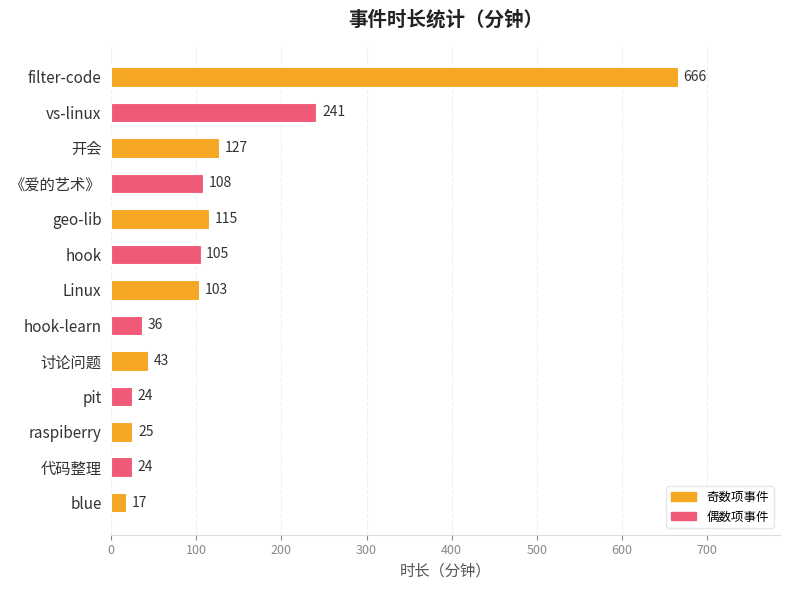

What is the value of the 3rd bar from the top?

127